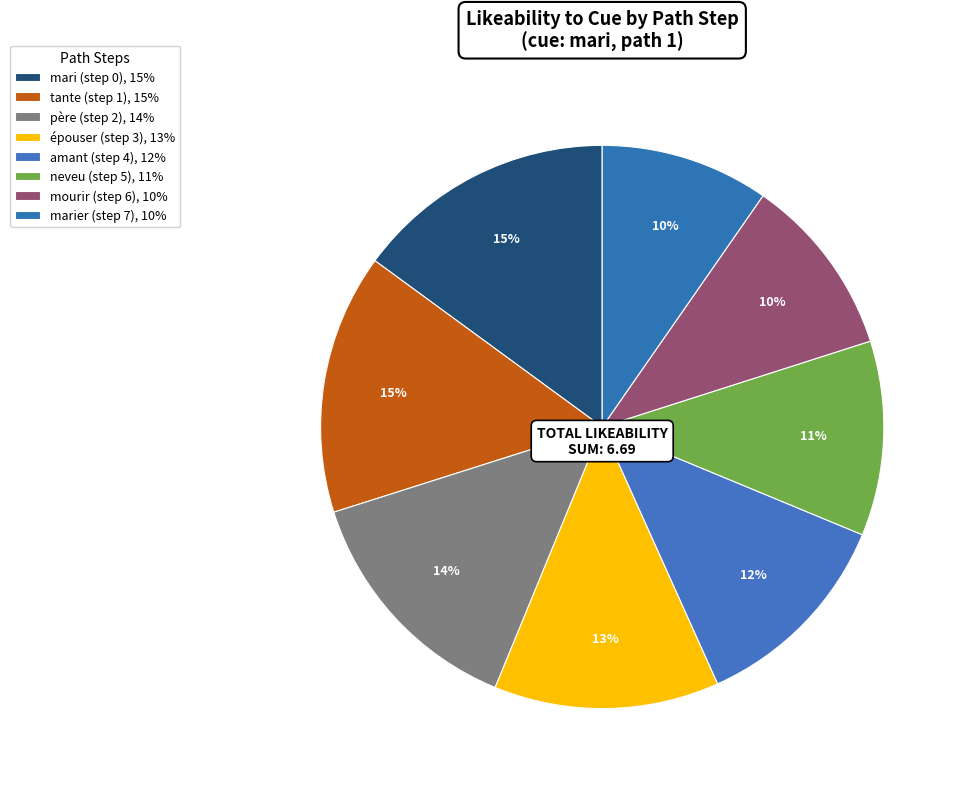

How many segments does this pie chart have?

8